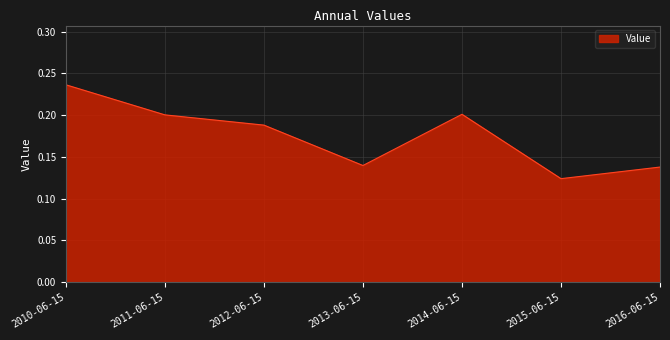

How many distinct data groups are displayed?

1